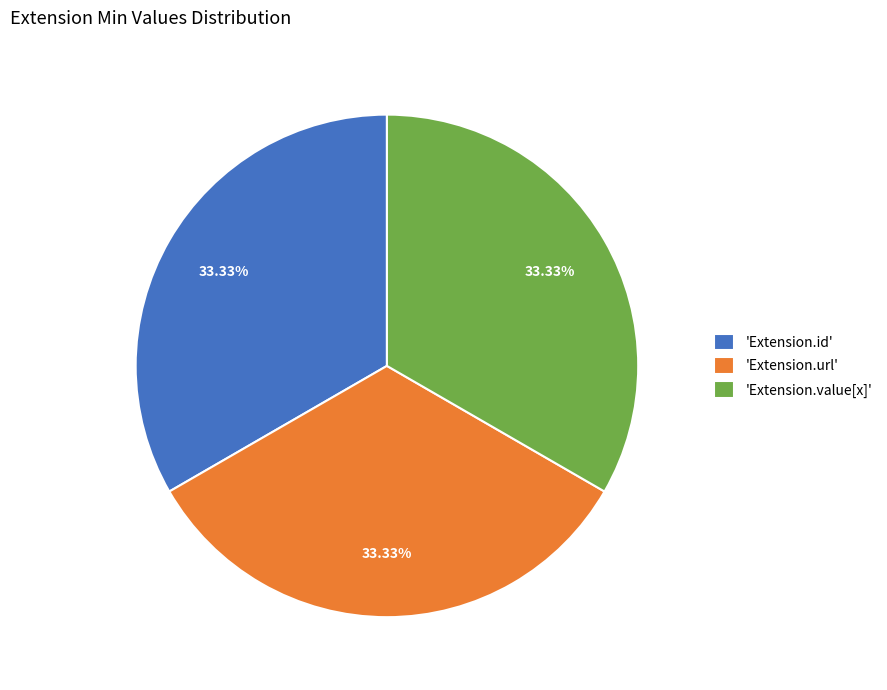

How many segments does this pie chart have?

3